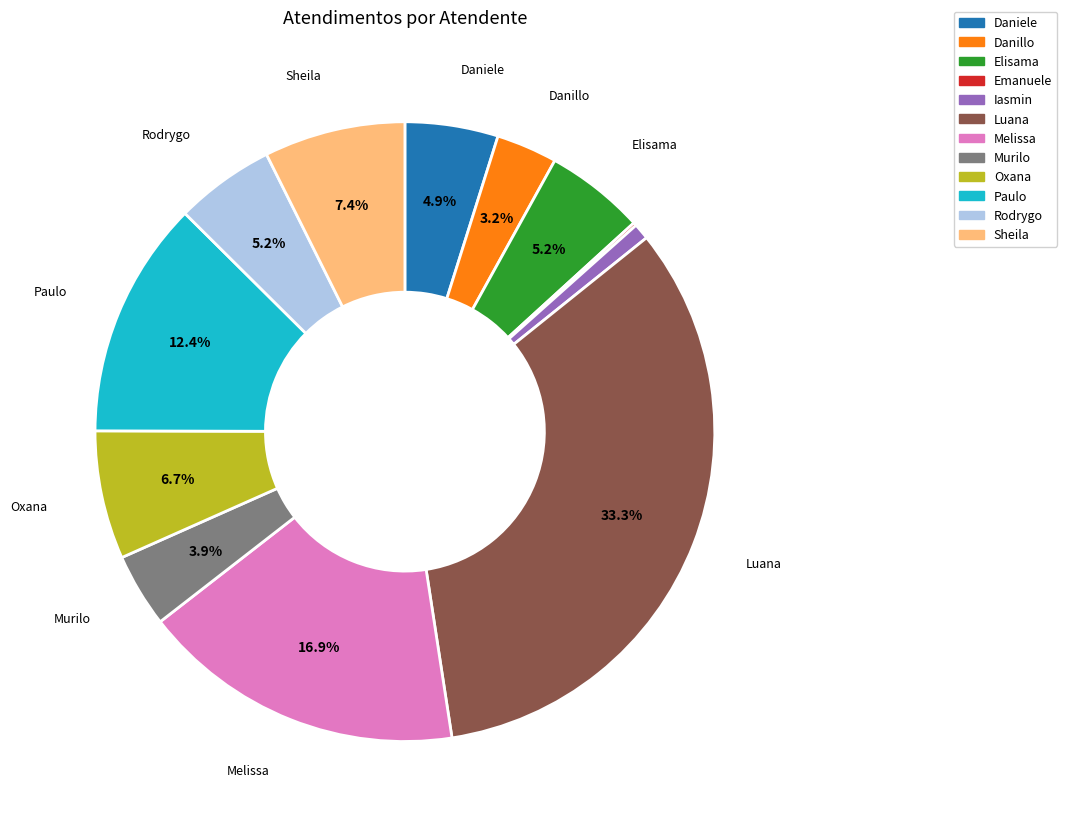

Does any single category account for the majority?

No